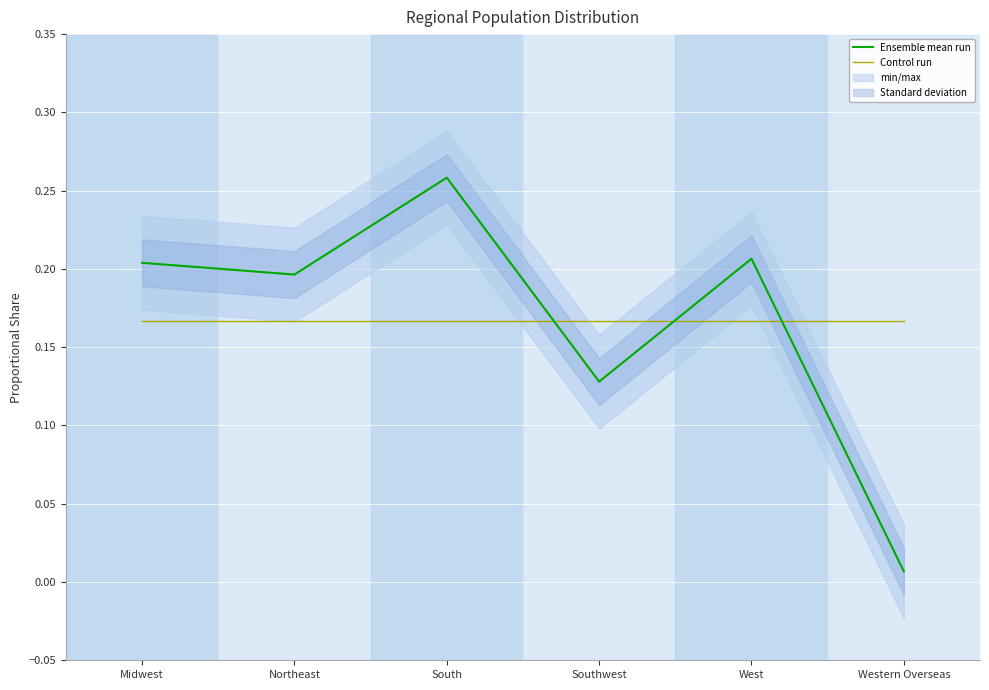

What is the label of the 3rd point from the left?

South